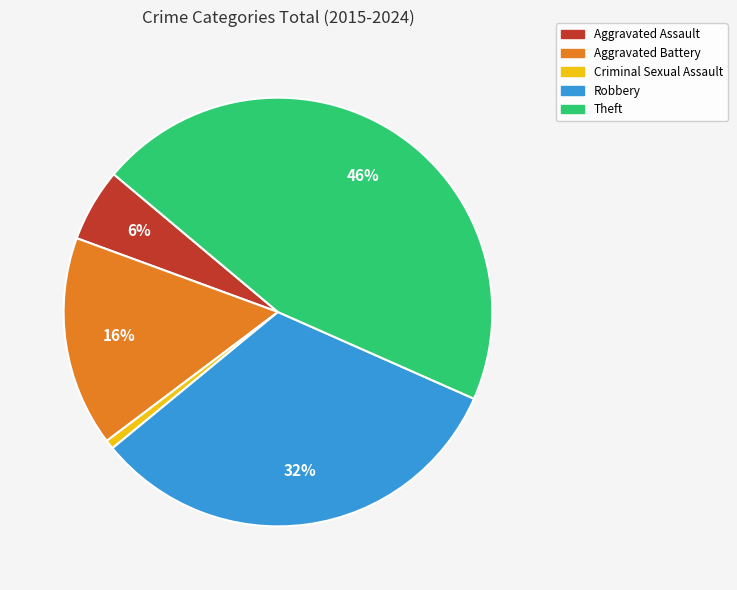

Which has a higher value, Criminal Sexual Assault or Robbery?

Robbery